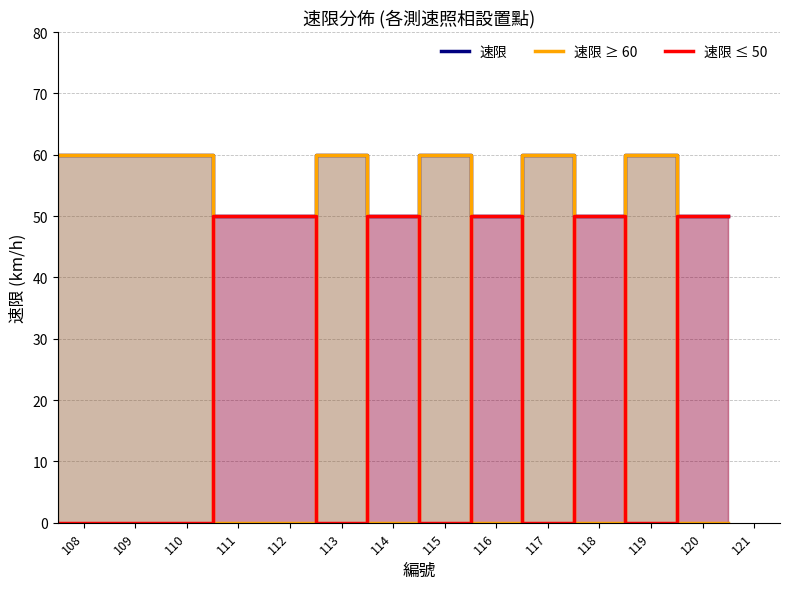

At which category does 速限 reach its first local valley?

114